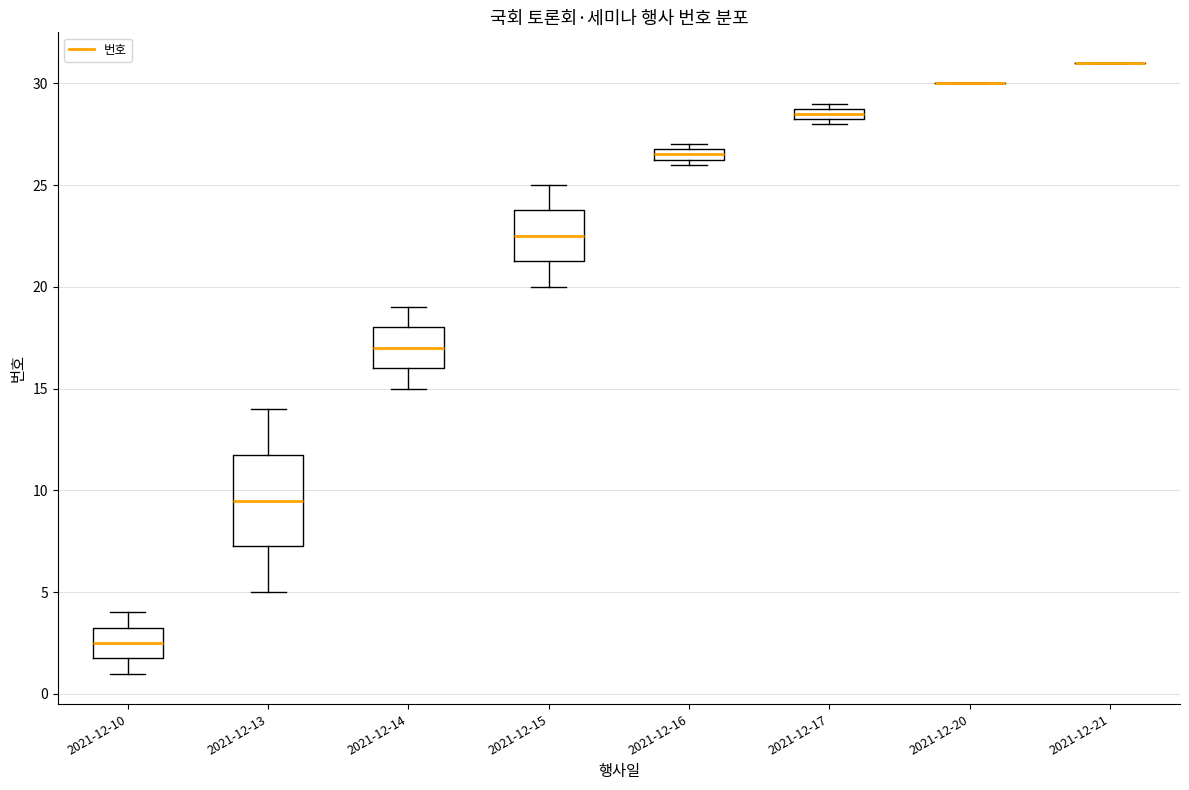

Which box is the tallest, from its lower edge to its upper edge?

2021-12-13